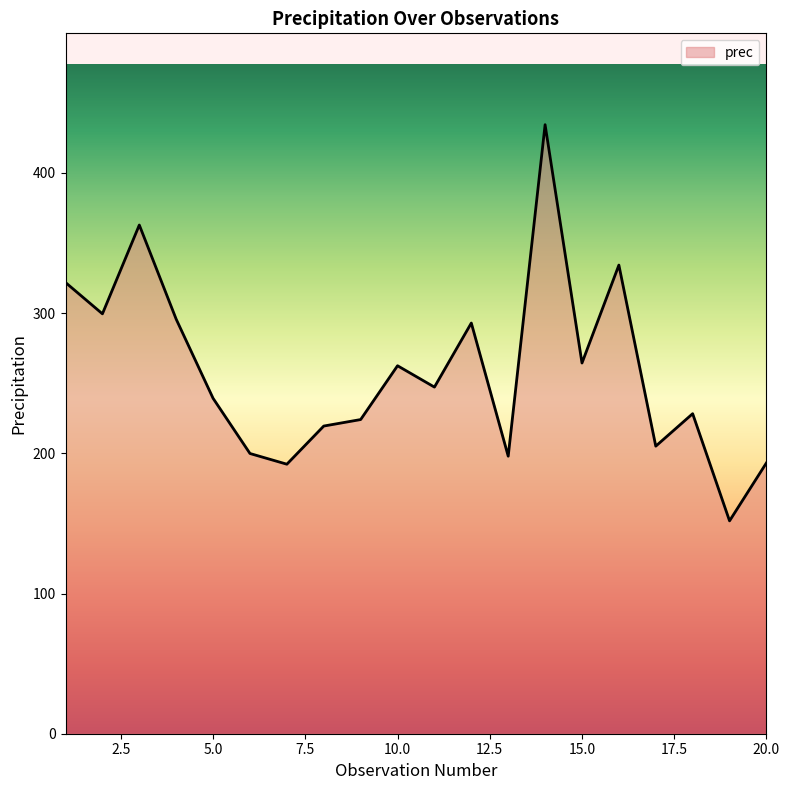

How many lines are shown in the chart?

1